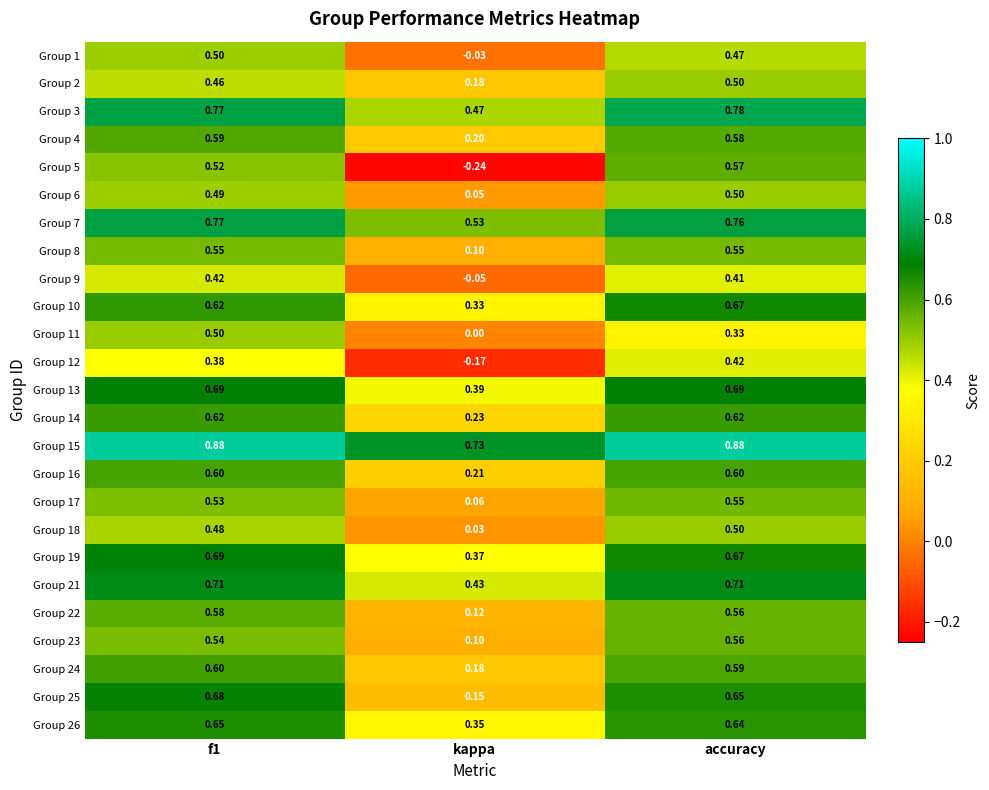

Which series has the largest range (max minus min)?

Group 5